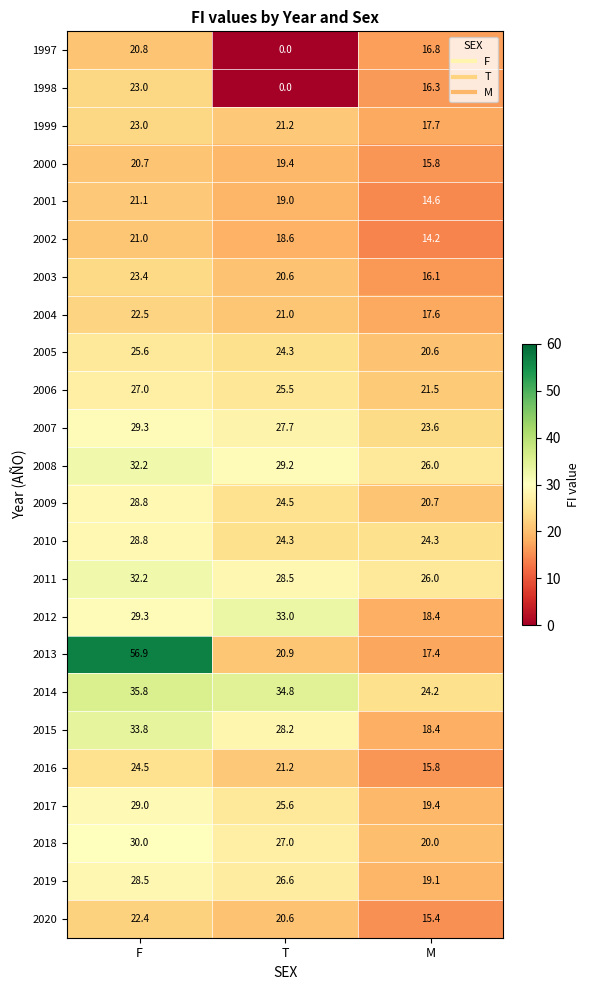

At how many categories does at least one series exceed 21?

3